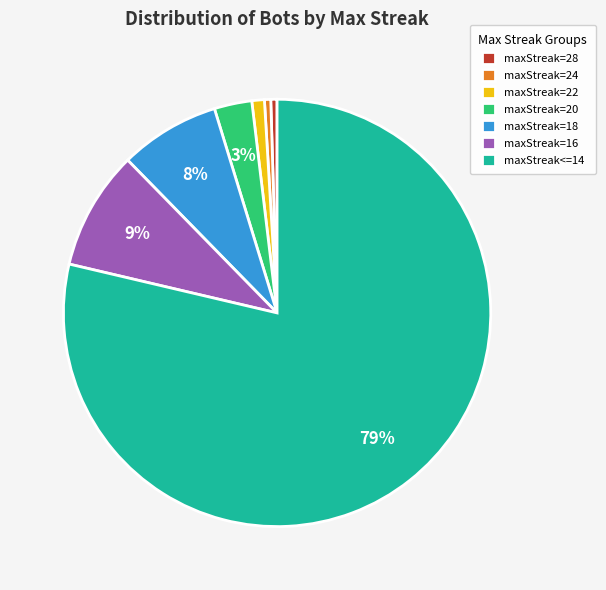

To the nearest percent, what is the average slice percentage?

14%